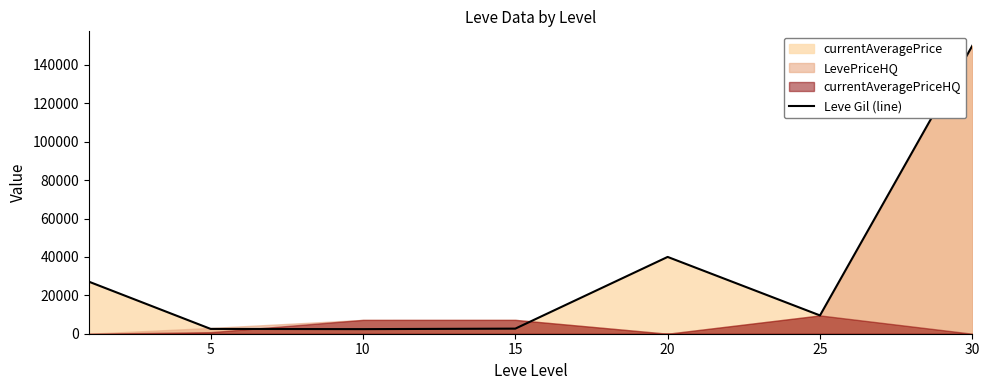

Which label corresponds to the largest value in the chart?

30